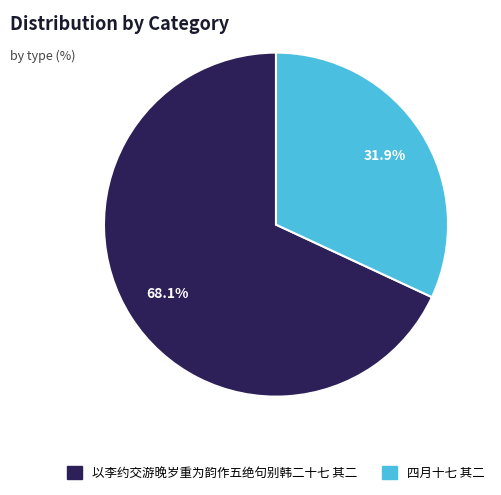

To the nearest percent, what is the difference between the 以李约交游晚岁重为韵作五绝句别韩二十七 其二 and 四月十七 其二 slice percentages?

36%